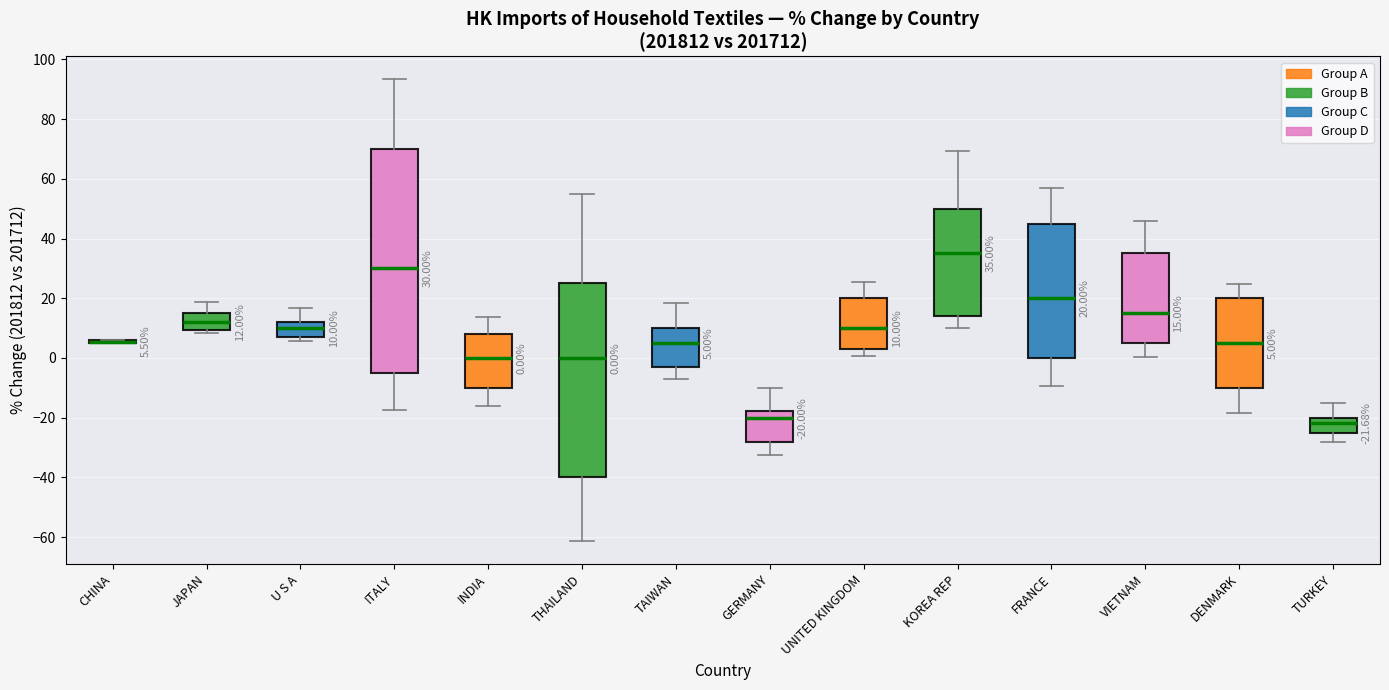

Comparing the boxes themselves (not the whiskers), which one is the tallest?

ITALY